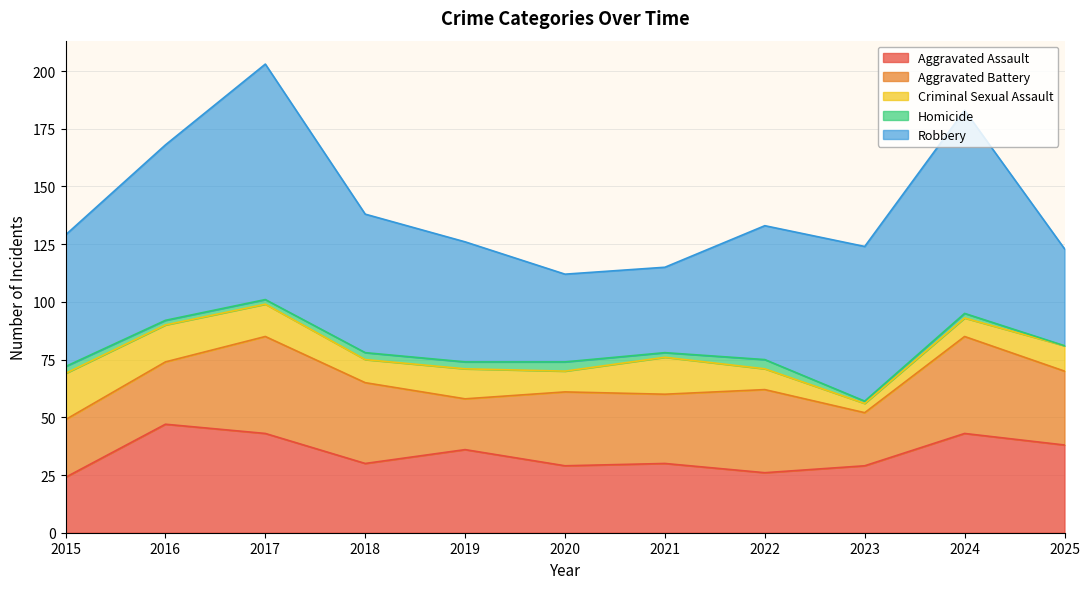

True or false: Aggravated Assault has more than 1 points higher than both neighbors.

True